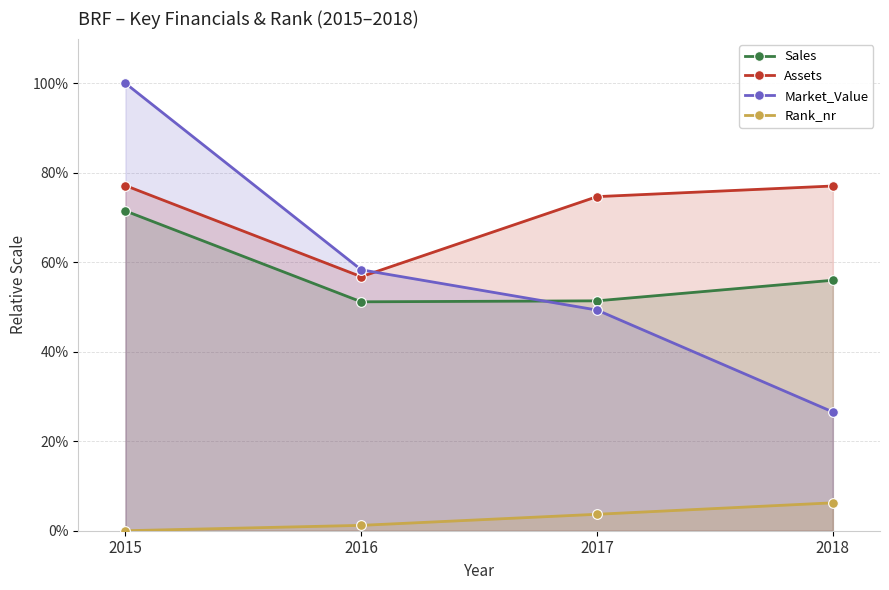

What is the spread (max minus min) of values at 2015?

100.0